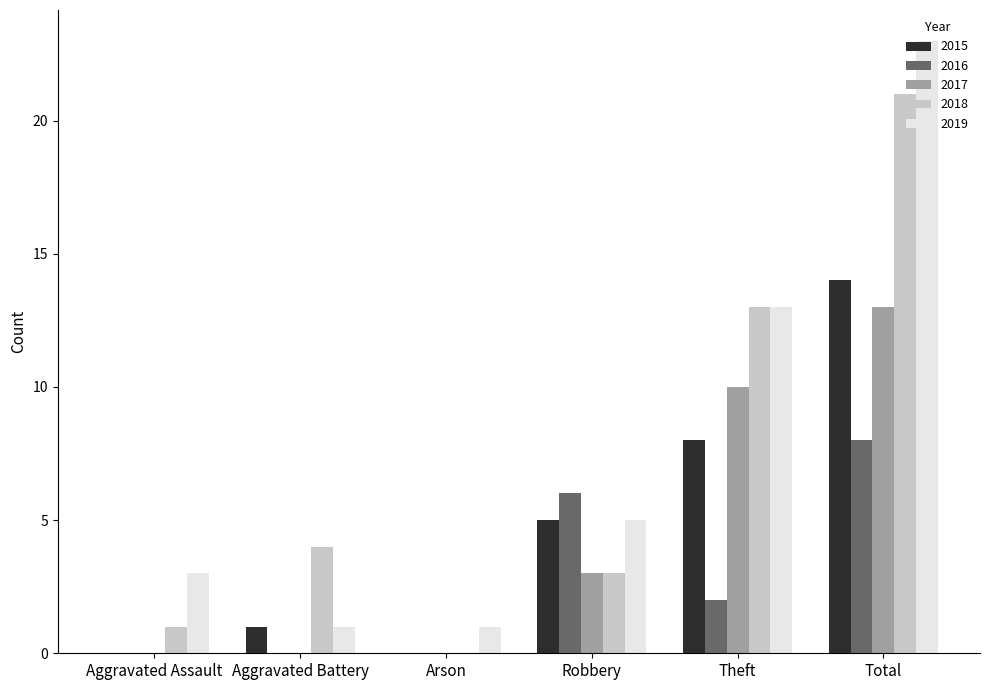

What is the sum of all 2015 values?

28